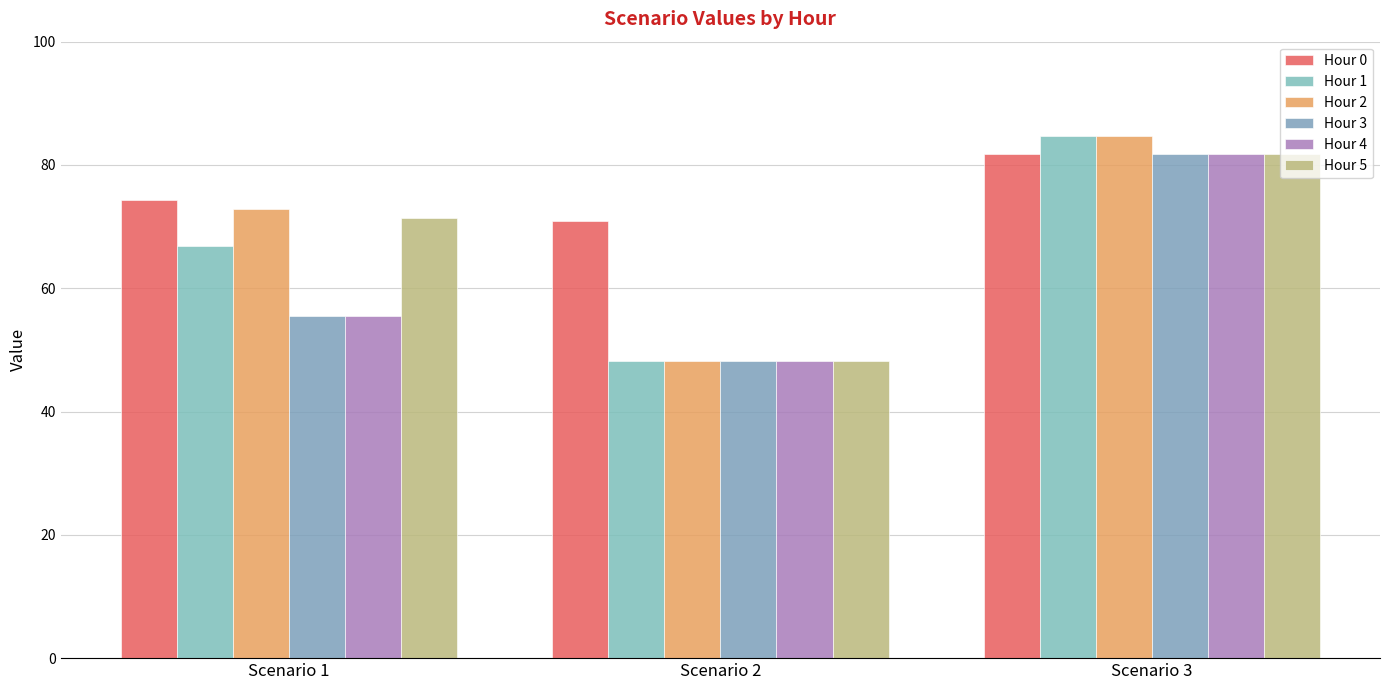

Rank the series by their maximum value, from lowest to highest.

Hour 0, Hour 3, Hour 4, Hour 5, Hour 1, Hour 2